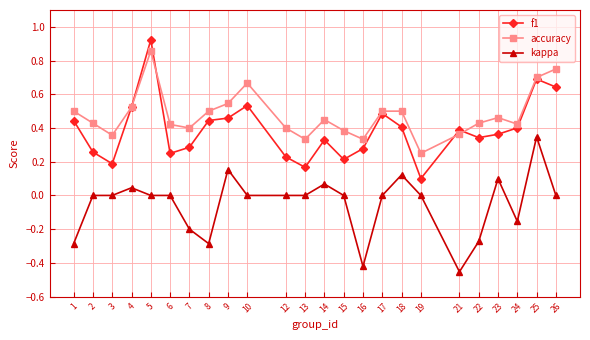

Which series has the widest spread of values?

f1